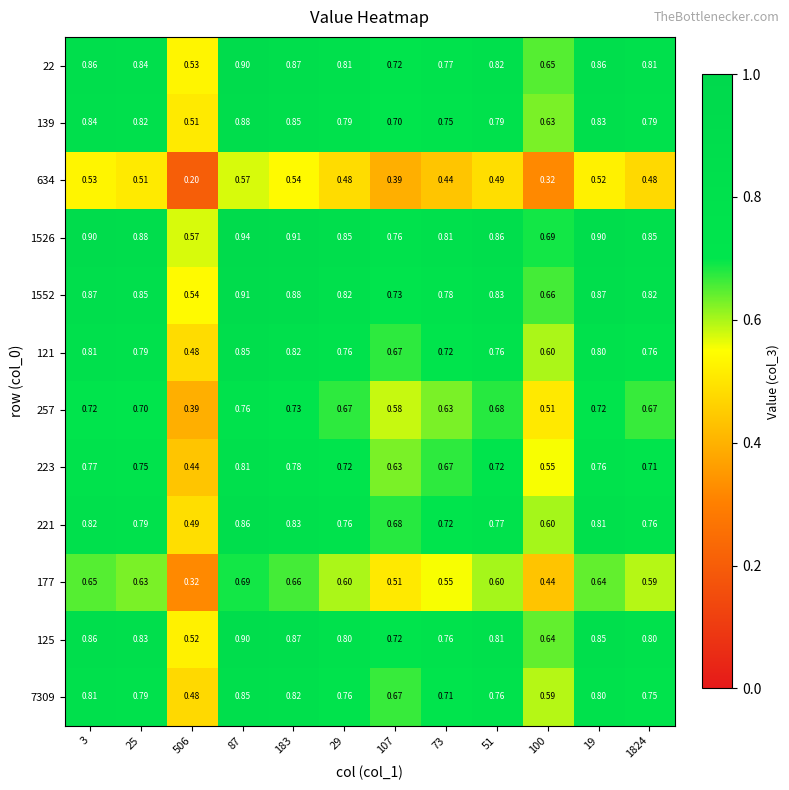

Which series has the largest total across all categories?

1526